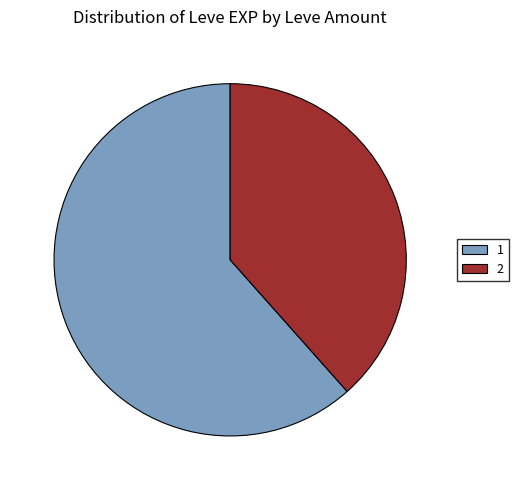

Do 1 and 2 together represent more than half of the pie?

Yes